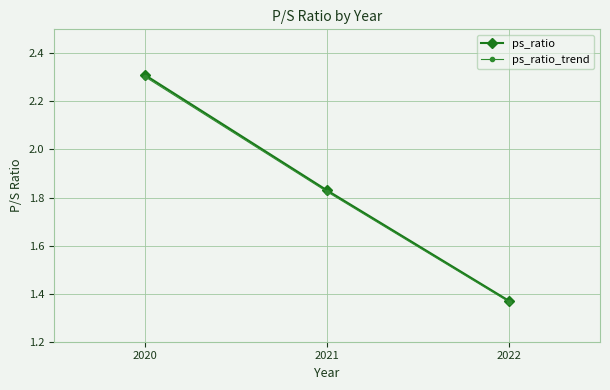

At how many categories does at least one series exceed 1?

3